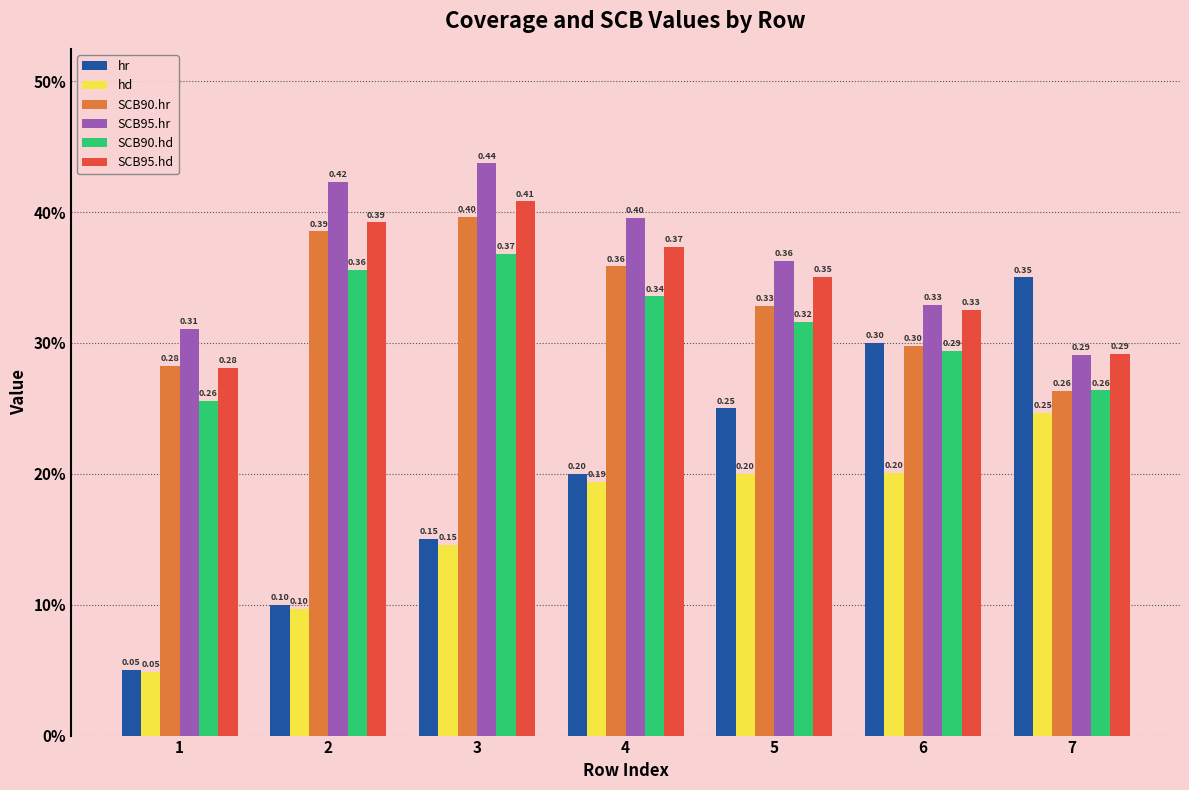

Which category has the highest value across all series?

3